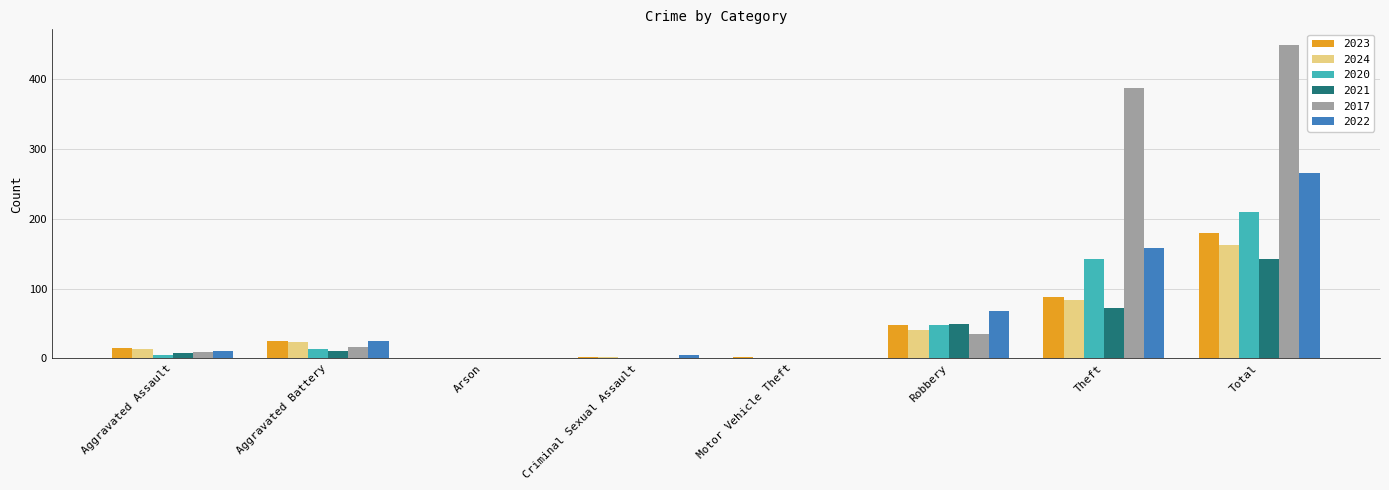

What is the sum of all 2020 values?

420